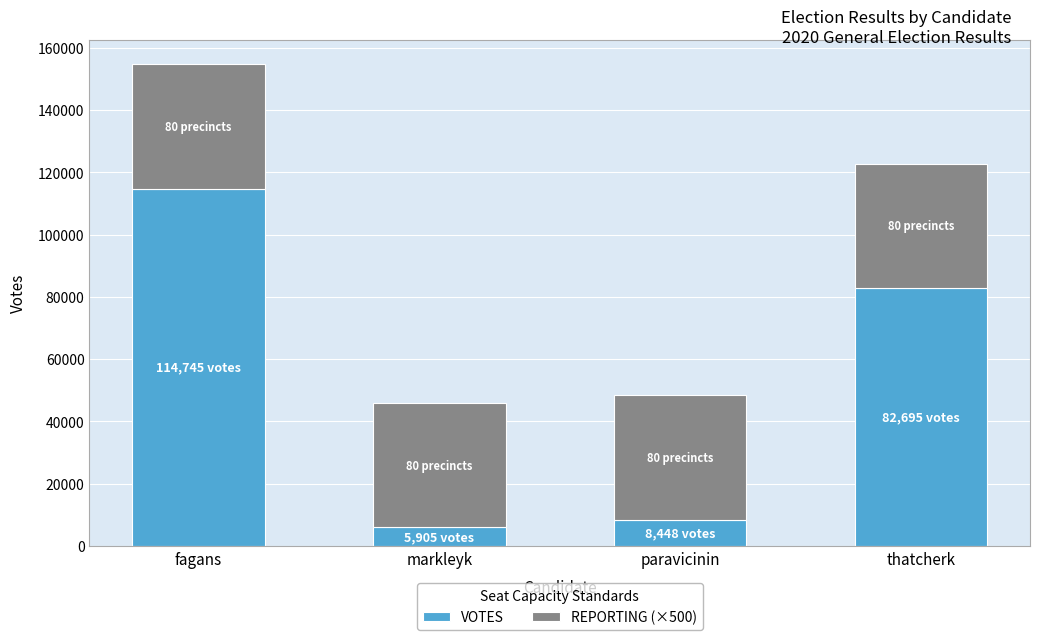

What is the total value across all series at markleyk?

45905